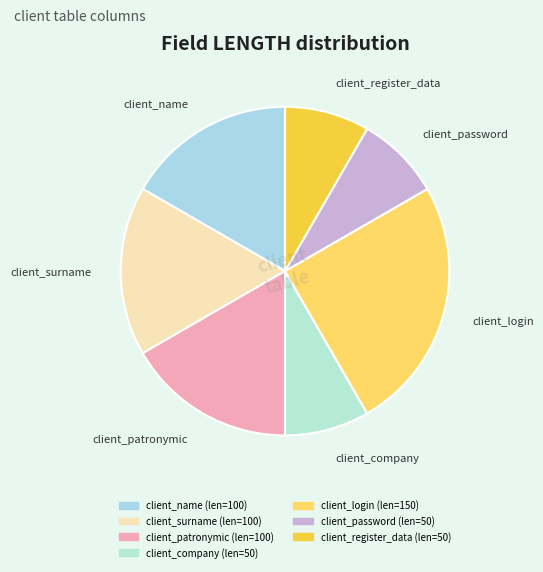

How many slices are in this pie chart?

7